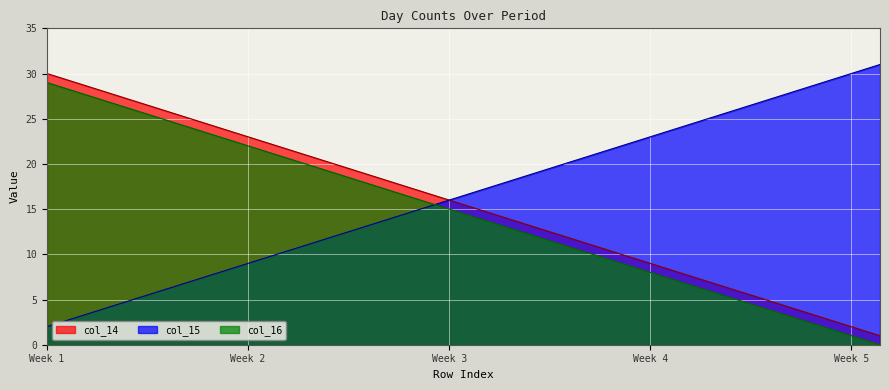

How many values in the col_16 series exceed 17?

14